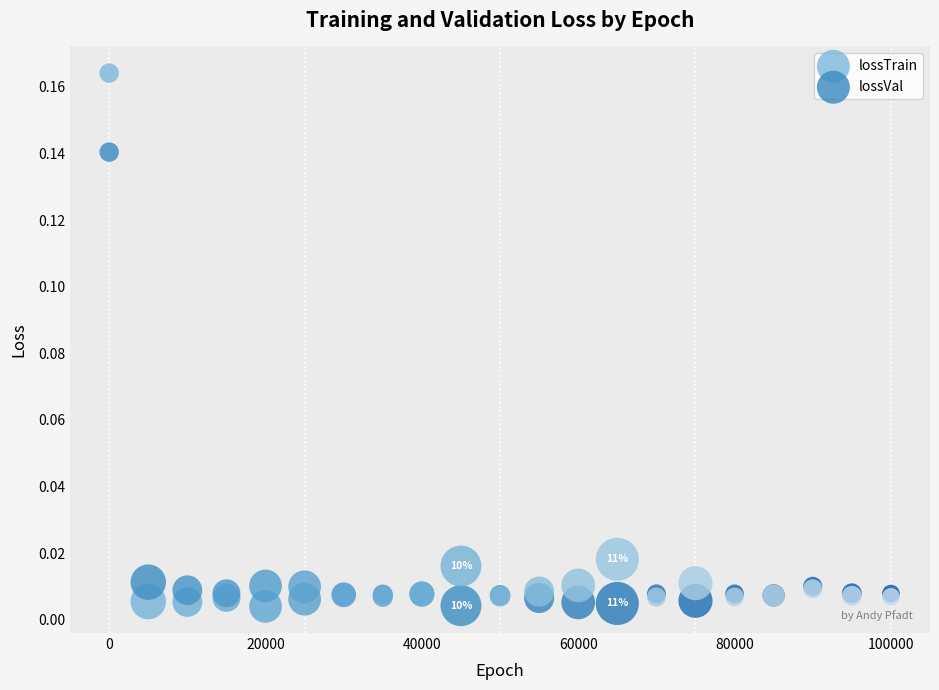

Which series contains the lowest Y value?

lossTrain